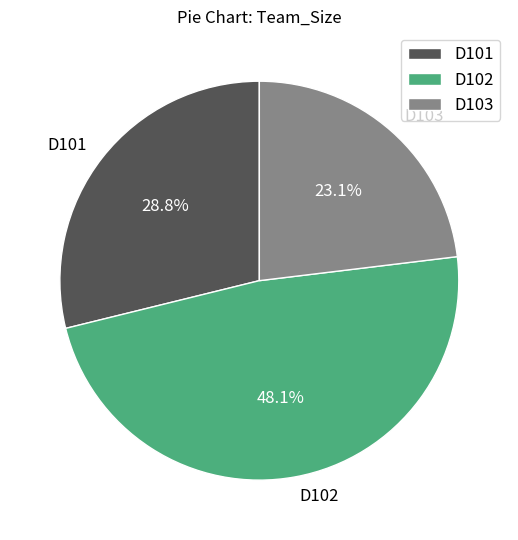

Rank the categories by value from highest to lowest.

D102, D101, D103